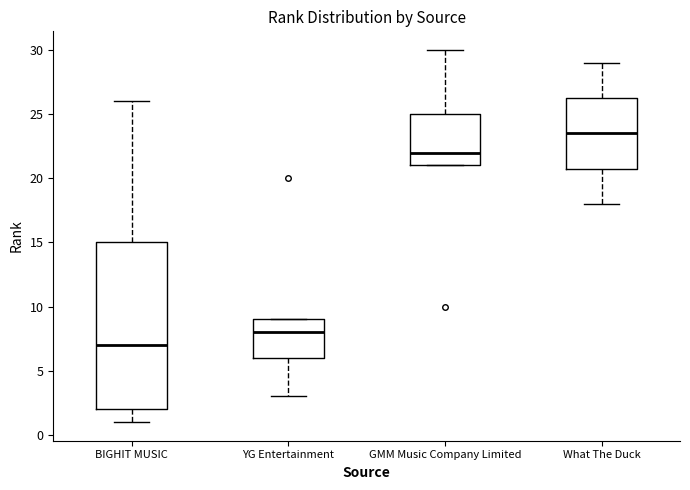

Where is the upper edge of the box for GMM Music Company Limited on the y-axis? The values are not printed on the chart, so give them approximately, as read against the axis.

25.0